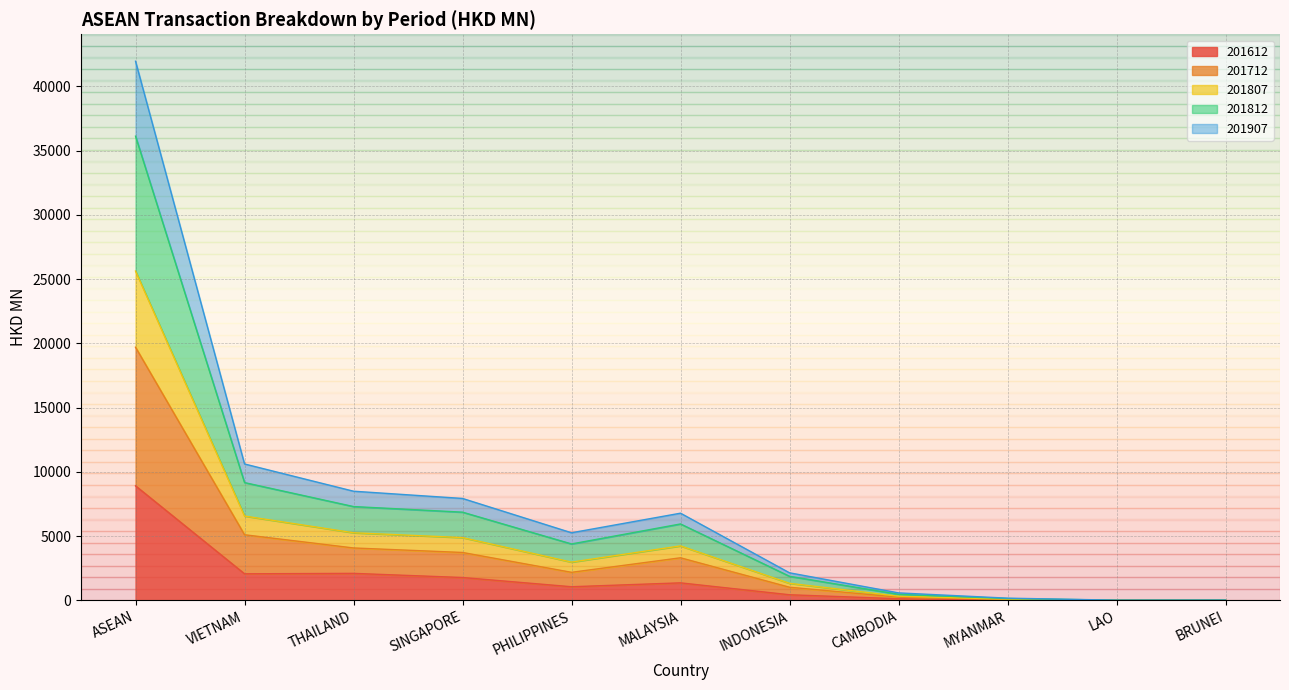

What is the label of the 7th point from the right?

PHILIPPINES